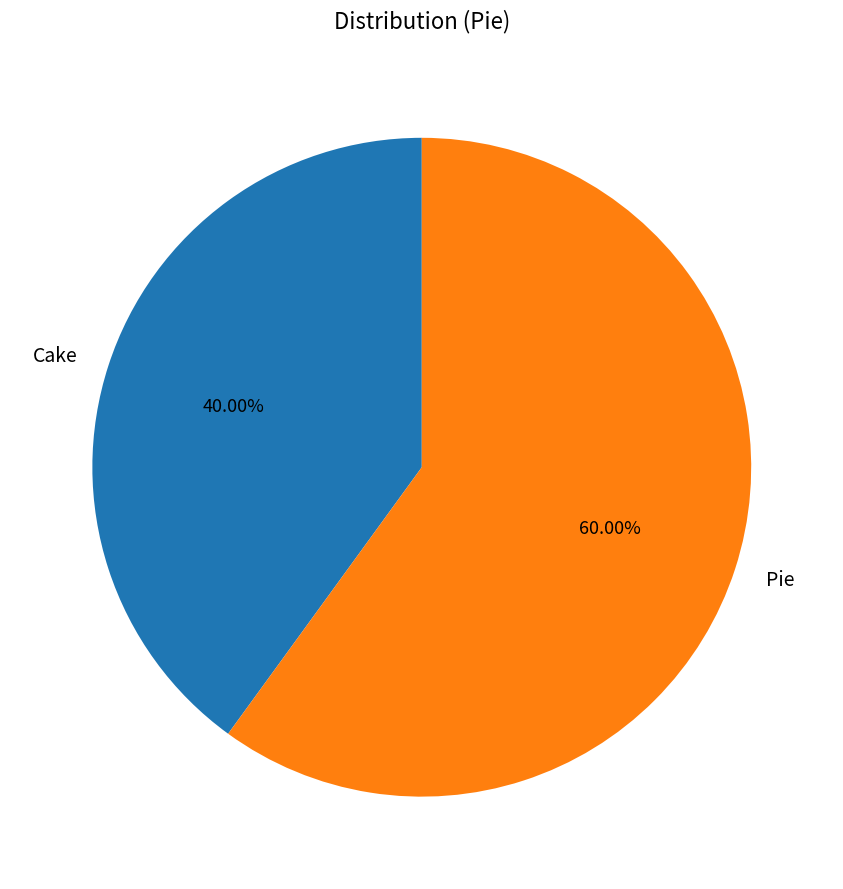

To the nearest percent, what is the difference between the Cake and Pie slice percentages?

20%